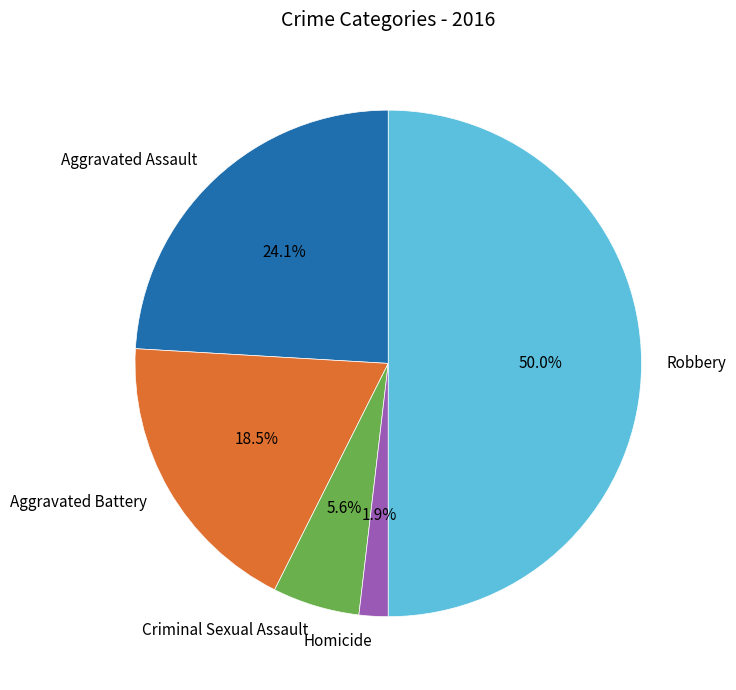

How many segments does this pie chart have?

5